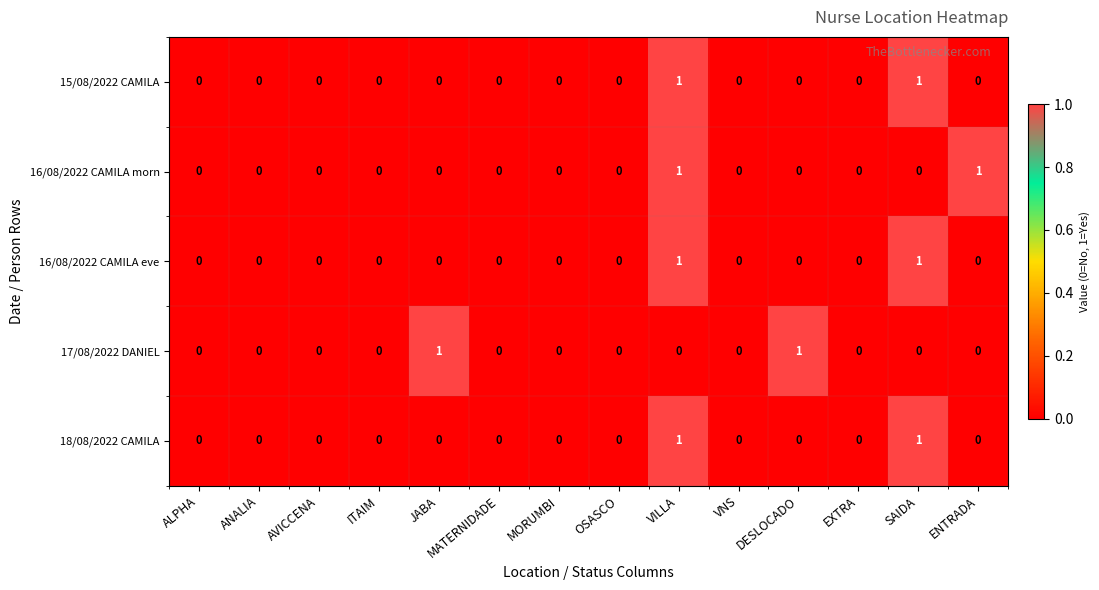

Count the 17/08/2022 DANIEL values in the range 0 to 1.

14